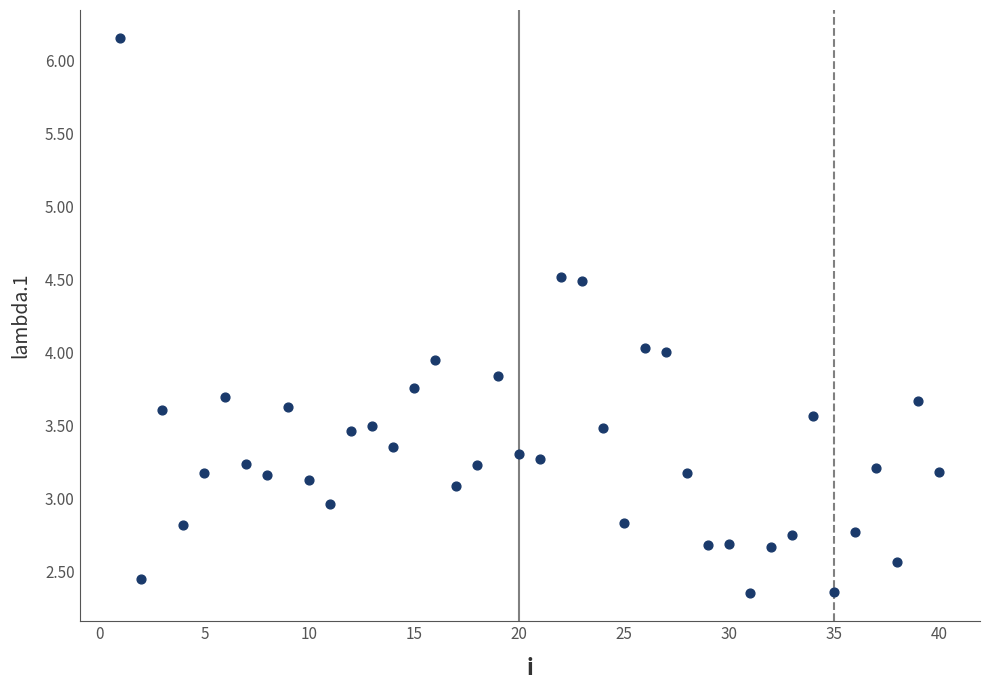

What is the range of X values (max minus min)?

39.0